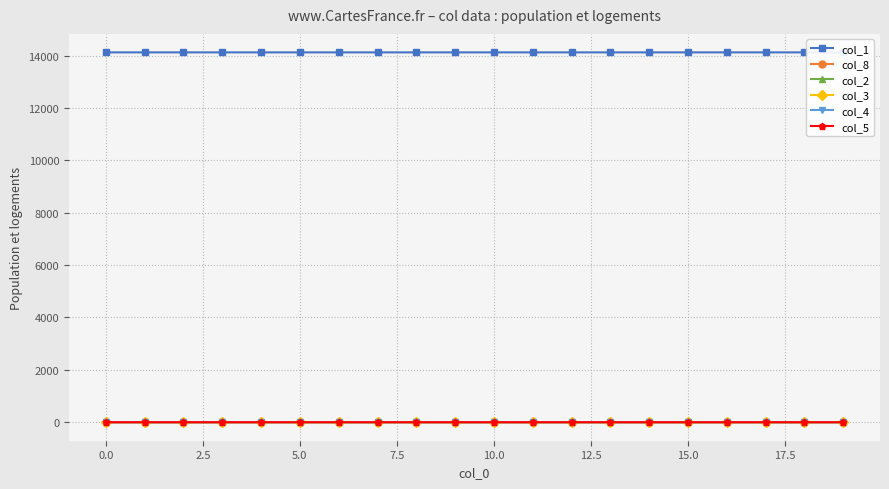

At how many categories does at least one series exceed 2292?

20